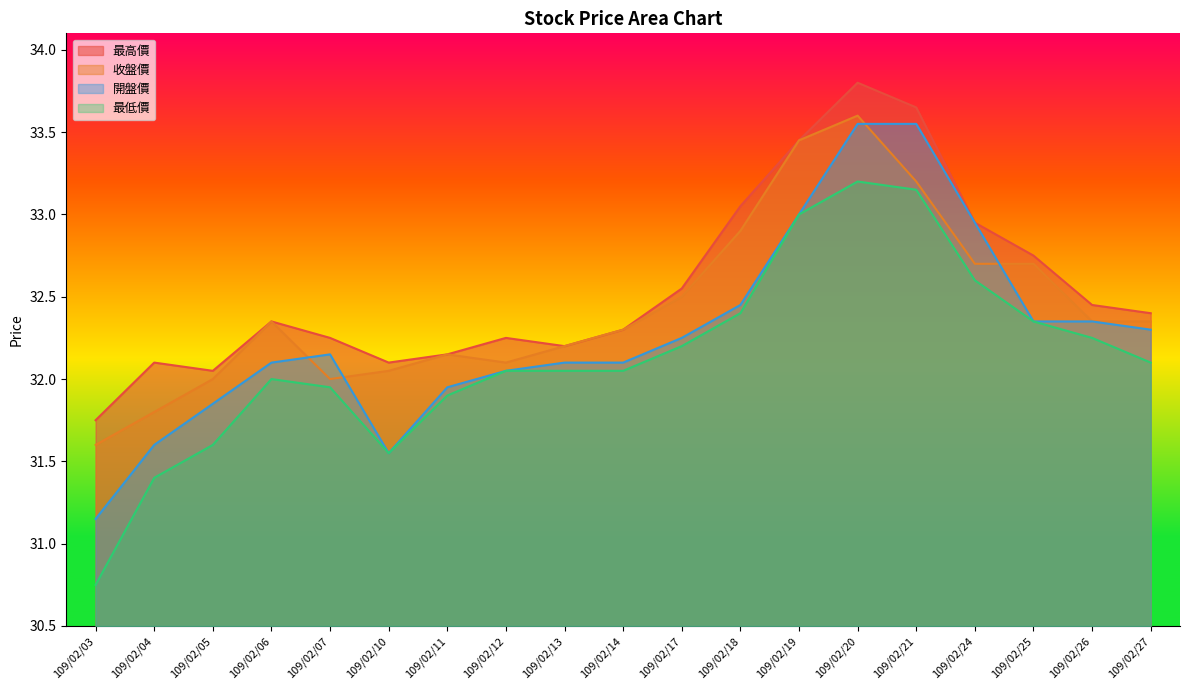

What is the difference between the 最高價 values at 109/02/06 and 109/02/10?

0.2